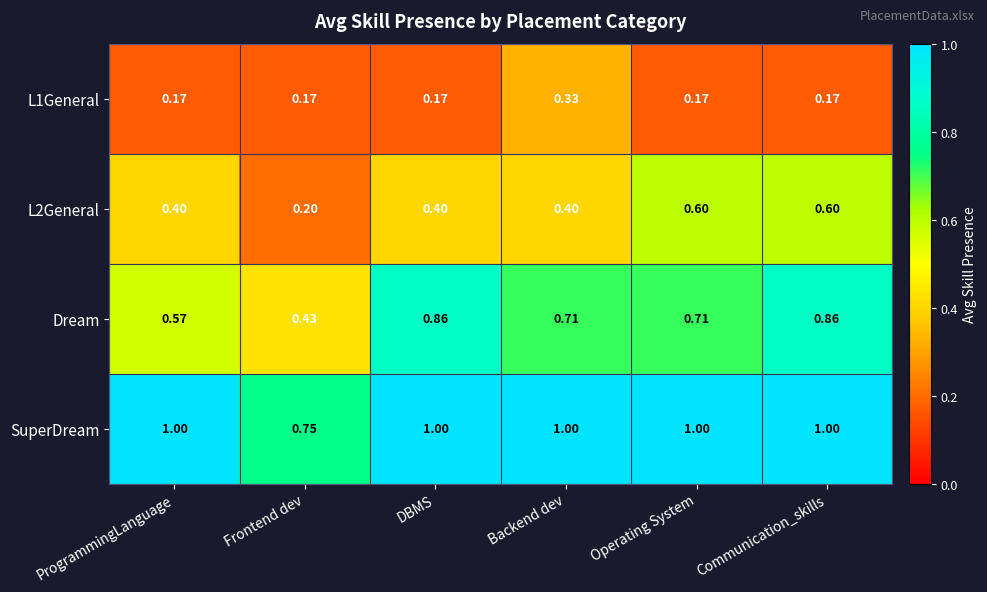

Count the number of data series in this chart.

4